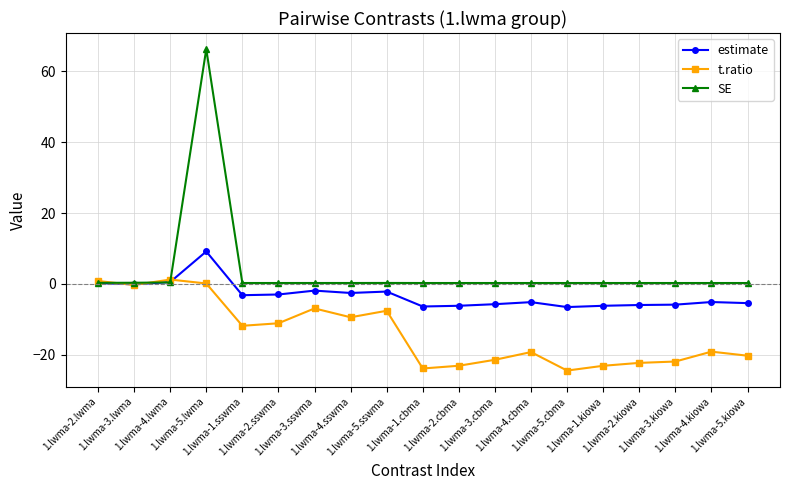

How many lines are shown in the chart?

3